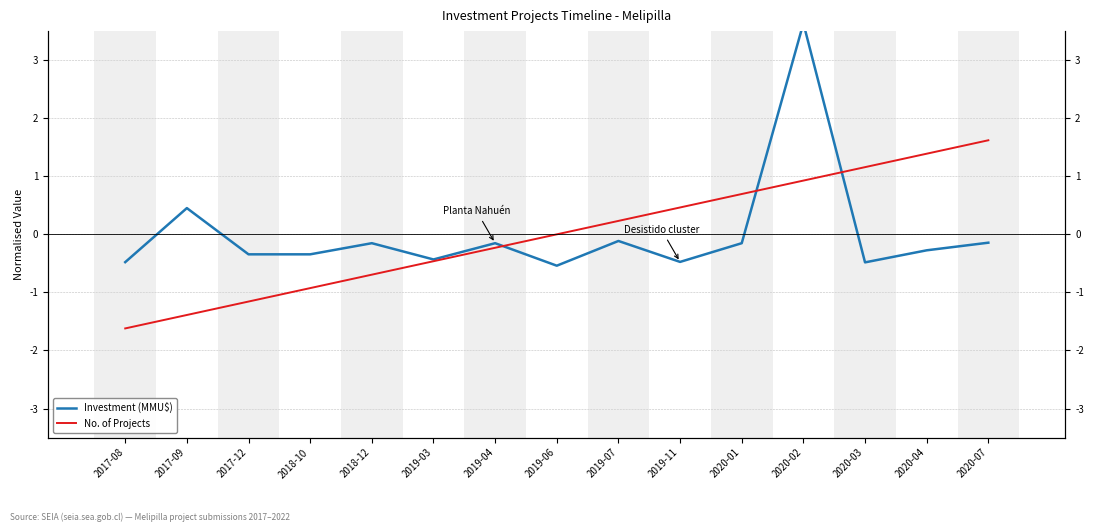

Reading left to right, extract all data points from this chart.

Investment (MMU$): 2017-08=-0.5	2017-09=0.5	2017-12=-0.3	2018-10=-0.3	2018-12=-0.2	2019-03=-0.4	2019-04=-0.2	2019-06=-0.5	2019-07=-0.1	2019-11=-0.5	2020-01=-0.2	2020-02=3.6	2020-03=-0.5	2020-04=-0.3	2020-07=-0.1
No. of Projects: 2017-08=-1.6	2017-09=-1.4	2017-12=-1.2	2018-10=-0.9	2018-12=-0.7	2019-03=-0.5	2019-04=-0.2	2019-06=0.0	2019-07=0.2	2019-11=0.5	2020-01=0.7	2020-02=0.9	2020-03=1.2	2020-04=1.4	2020-07=1.6